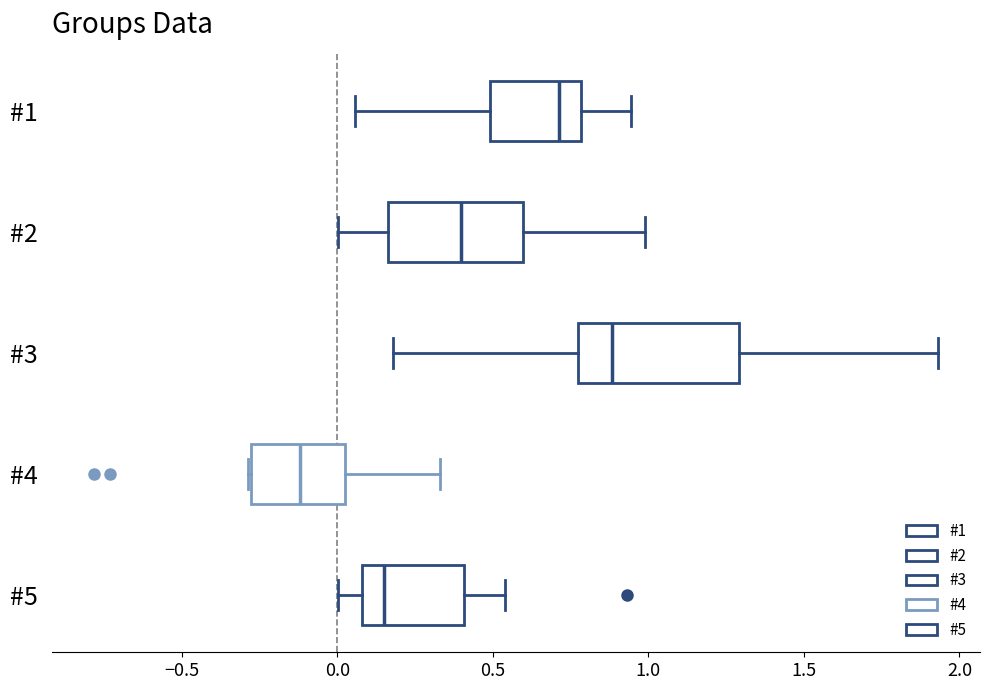

Which box's median line is the furthest to the left?

#4